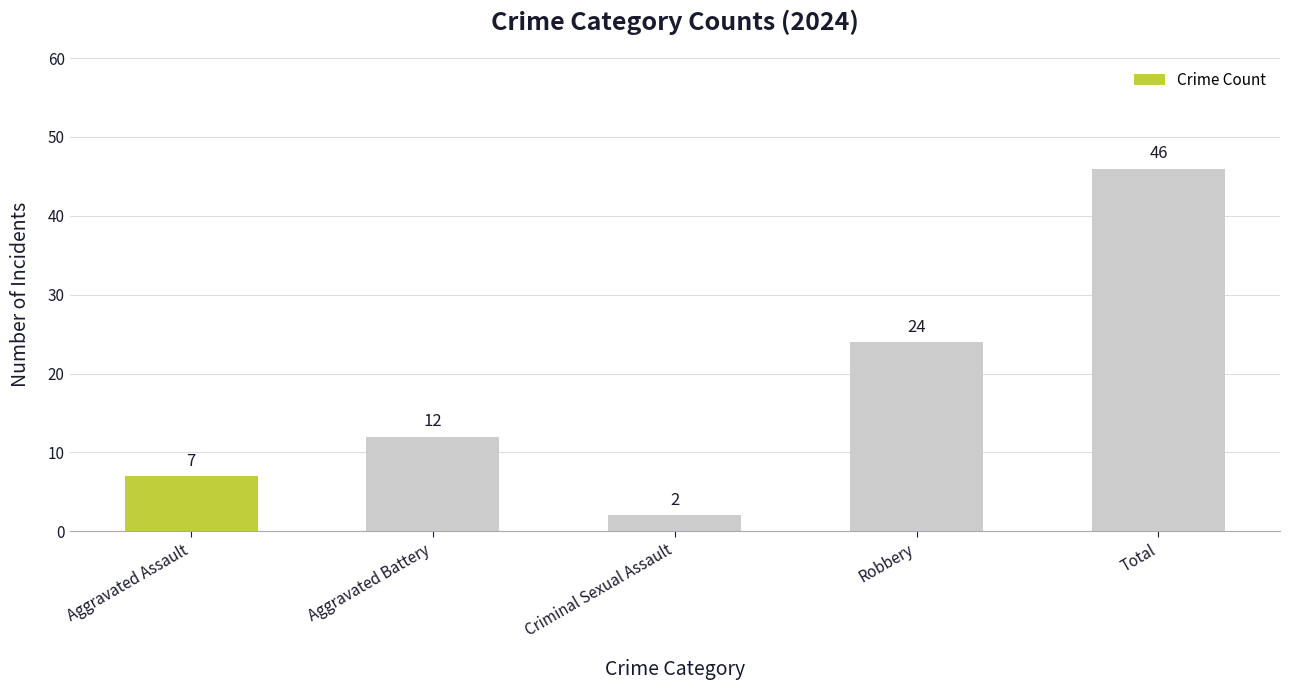

What is the label of the 2nd bar from the left?

Aggravated Battery